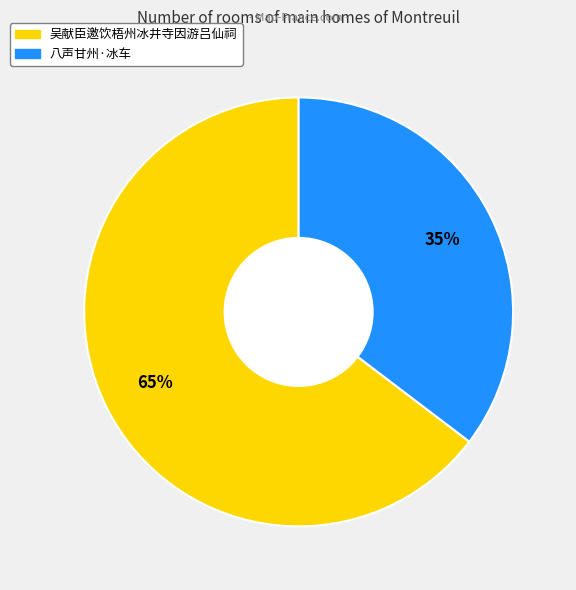

Rank the categories by value from highest to lowest.

吴献臣邀饮梧州冰井寺因游吕仙祠, 八声甘州·冰车